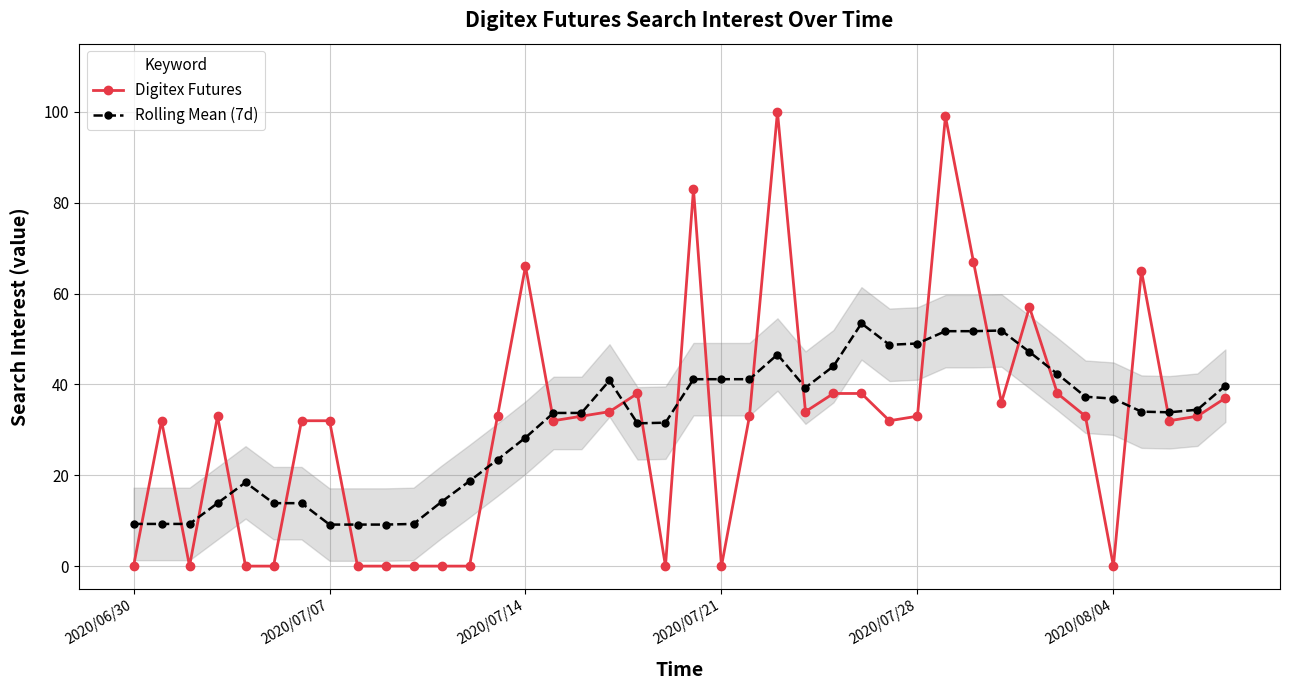

True or false: Digitex Futures has more than 0 points higher than both neighbors.

True